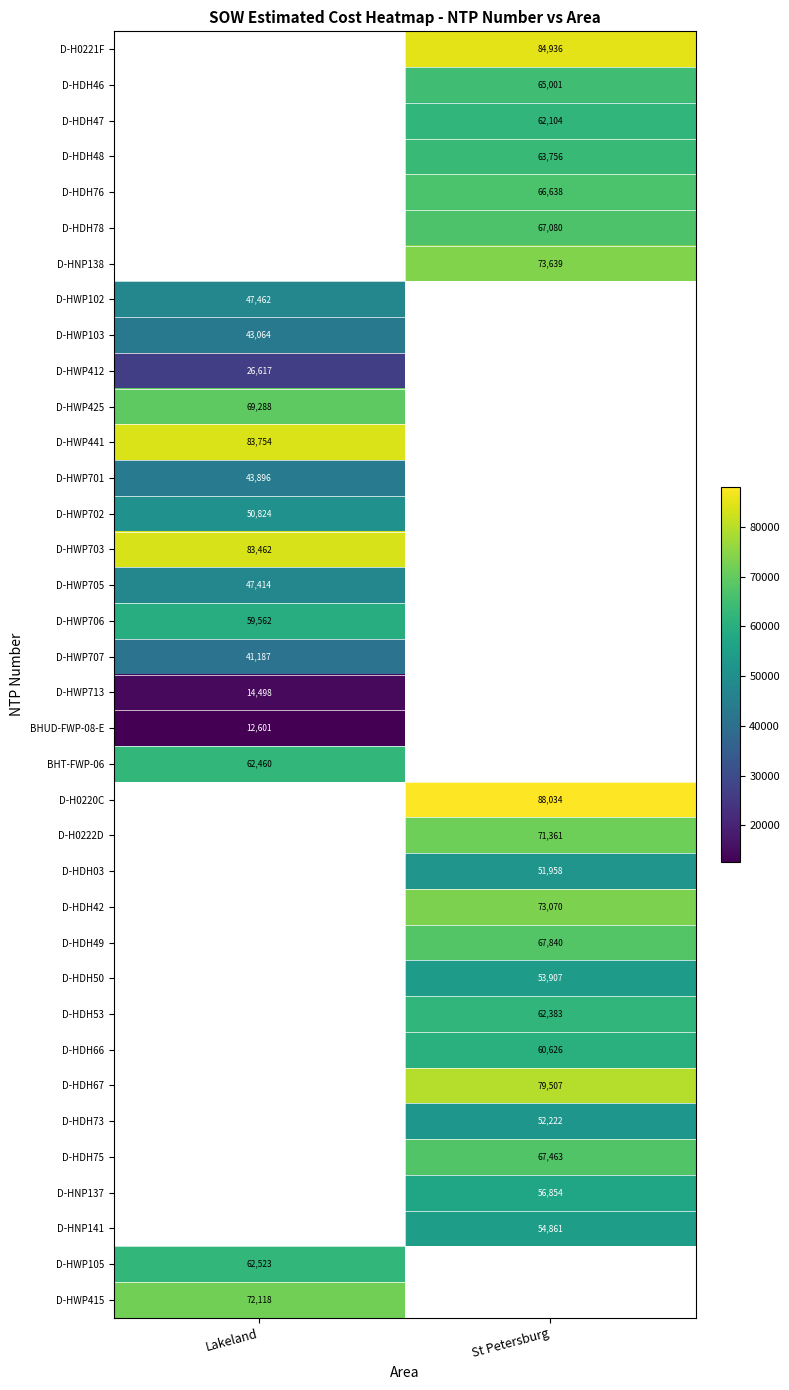

What is the minimum value shown in the chart?

12601.5